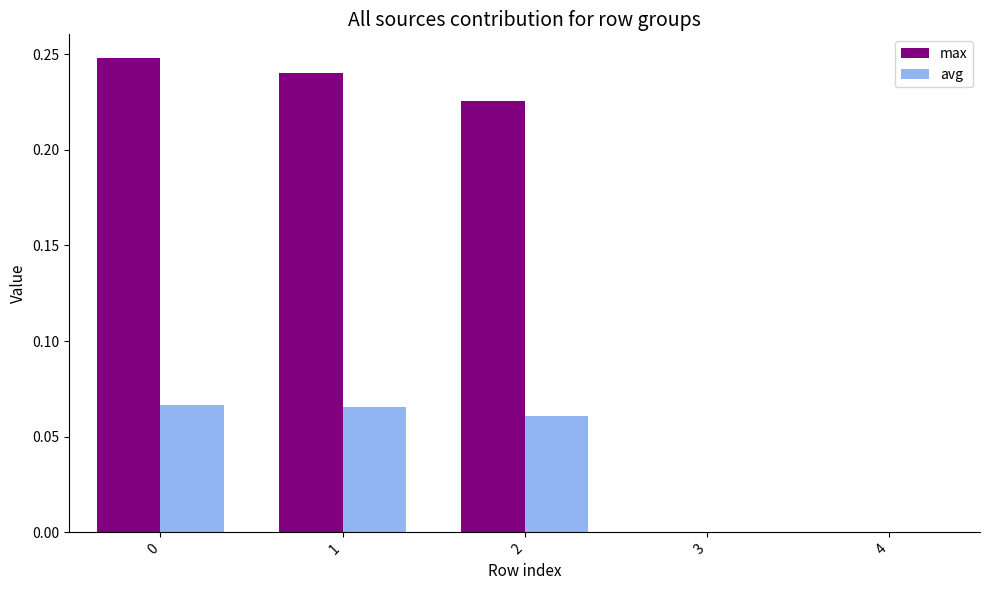

Between 0 and 3, which series saw the biggest shift?

max